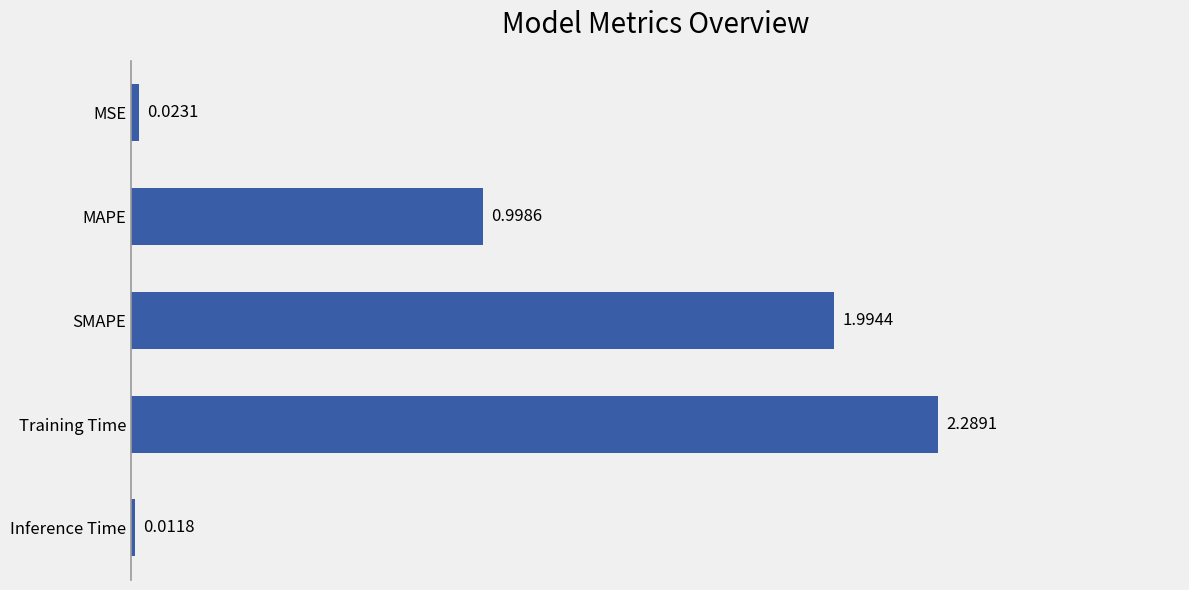

What is the sum of all values?

5.3